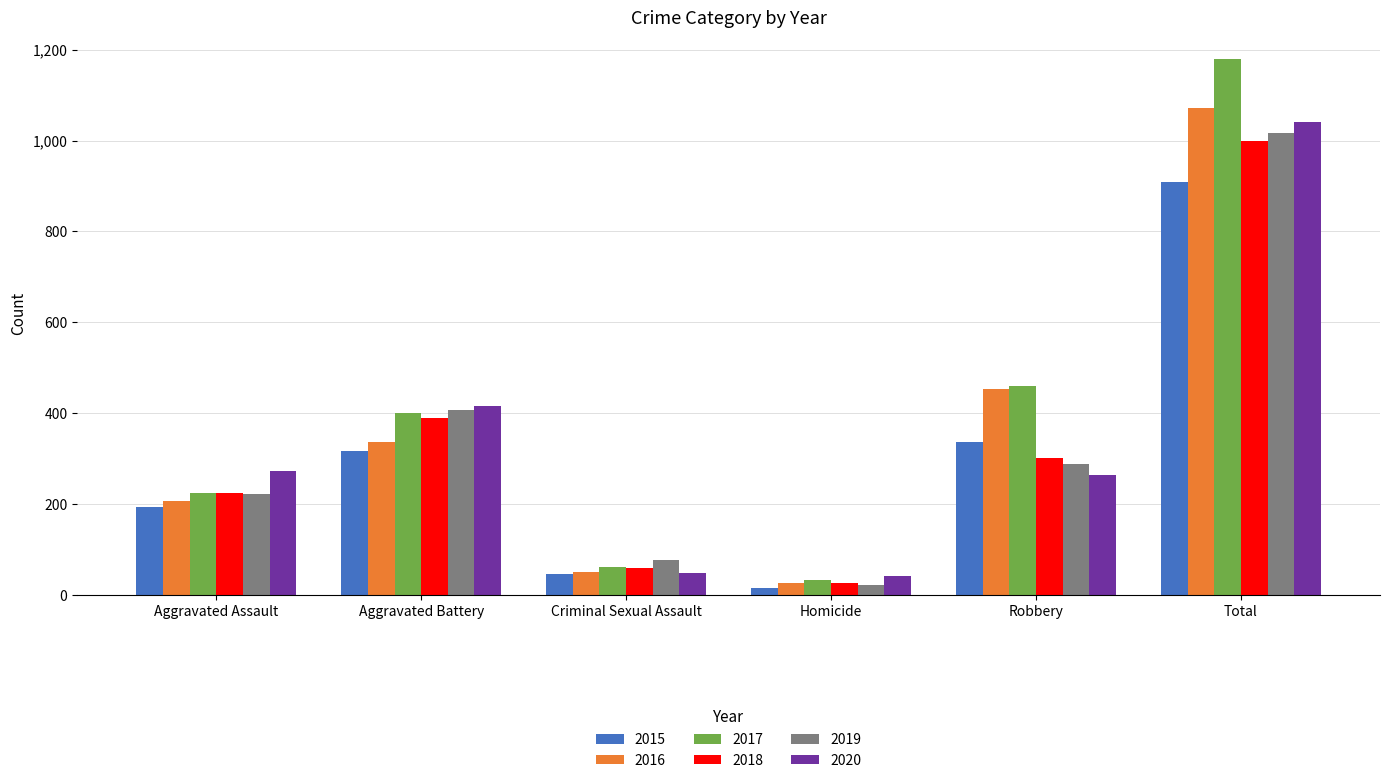

Is the value of 2018 at Robbery greater than the value of 2015 at Homicide?

Yes